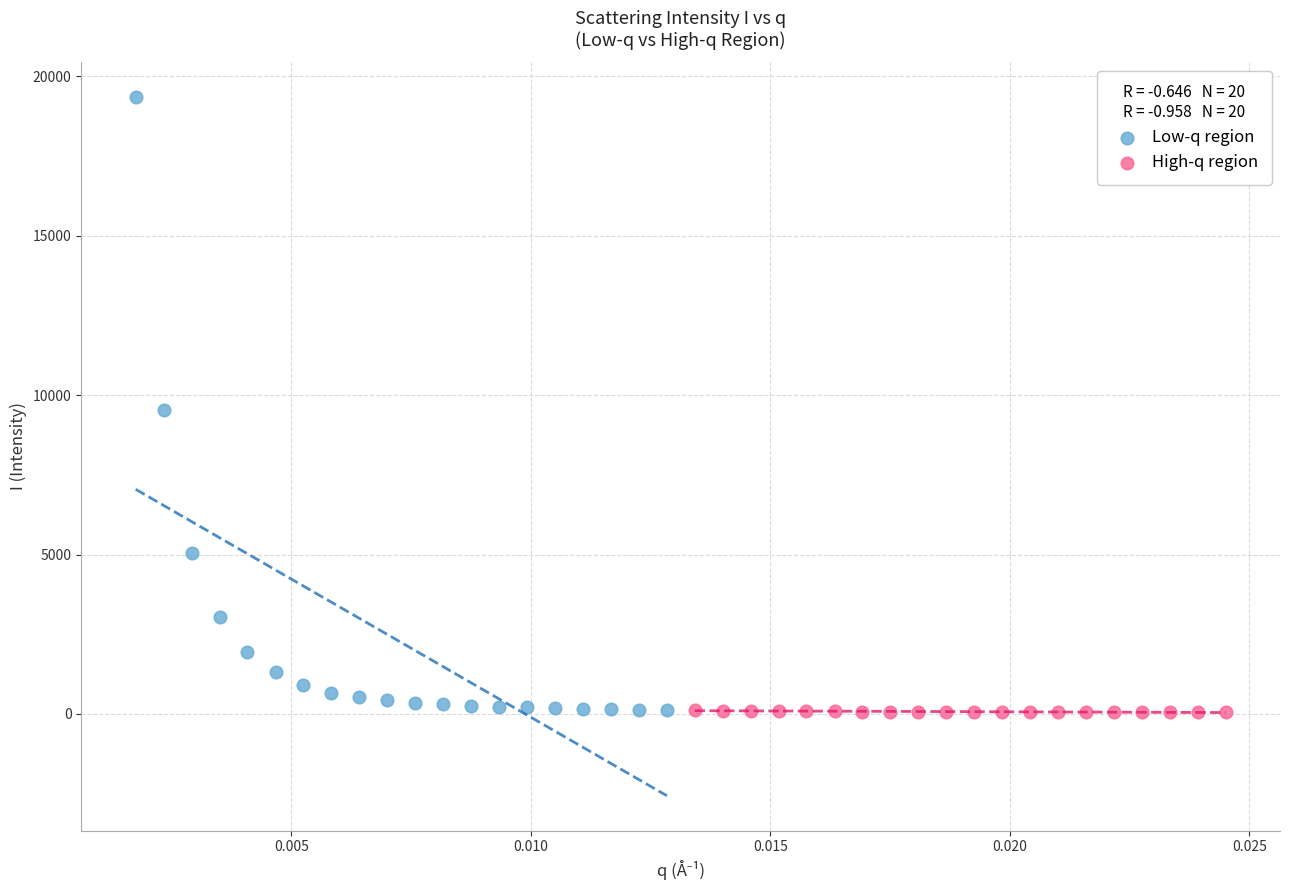

What are all the series names shown in the legend?

Low-q region, High-q region